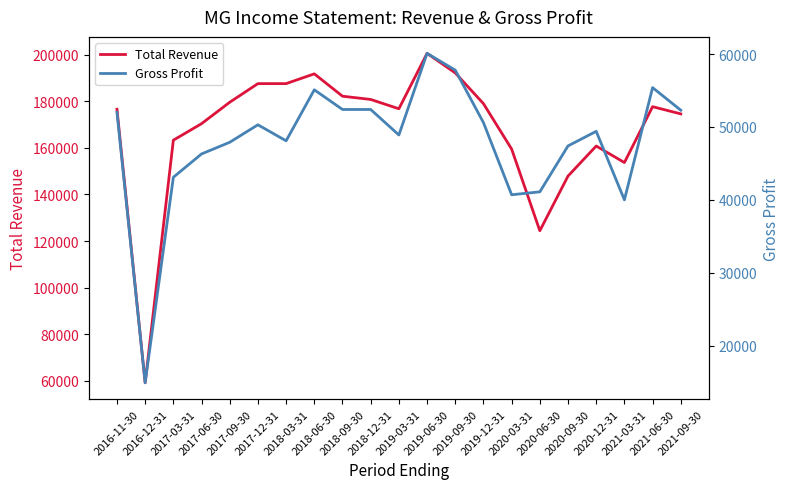

Rank the series by their average value, from highest to lowest.

Total Revenue, Gross Profit